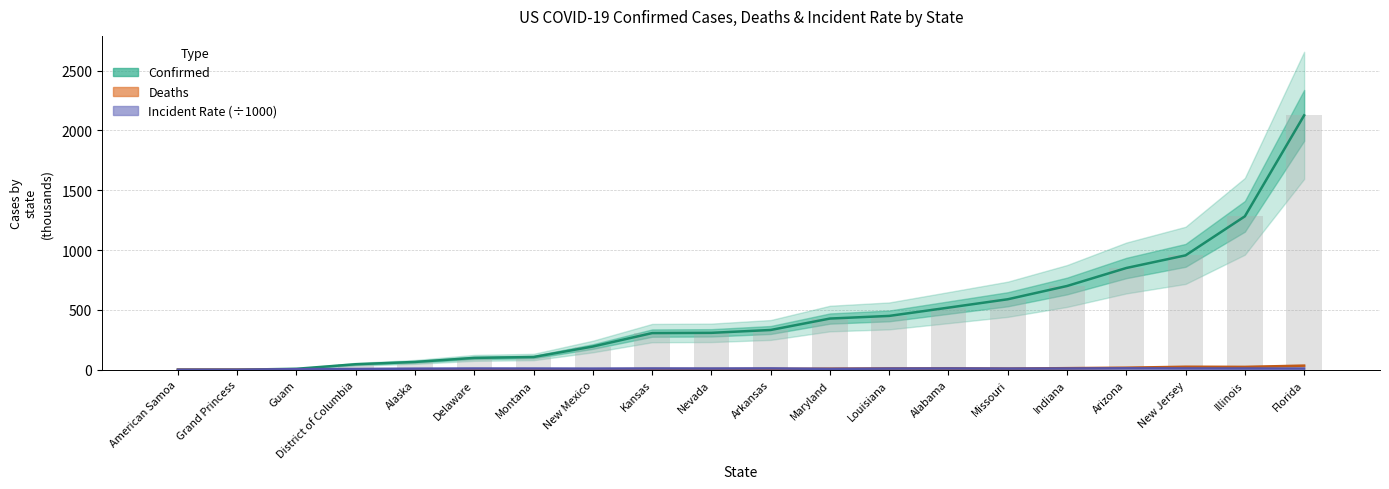

How many groups of bars are there?

20